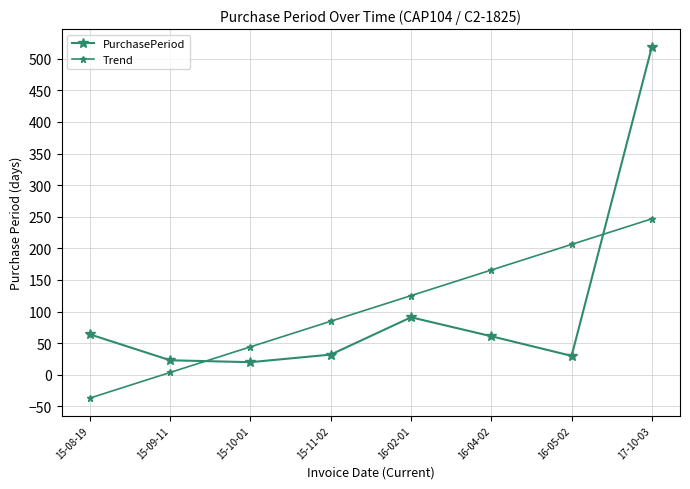

The value of Trend at 17-10-03 is 132.6. True or false?

False